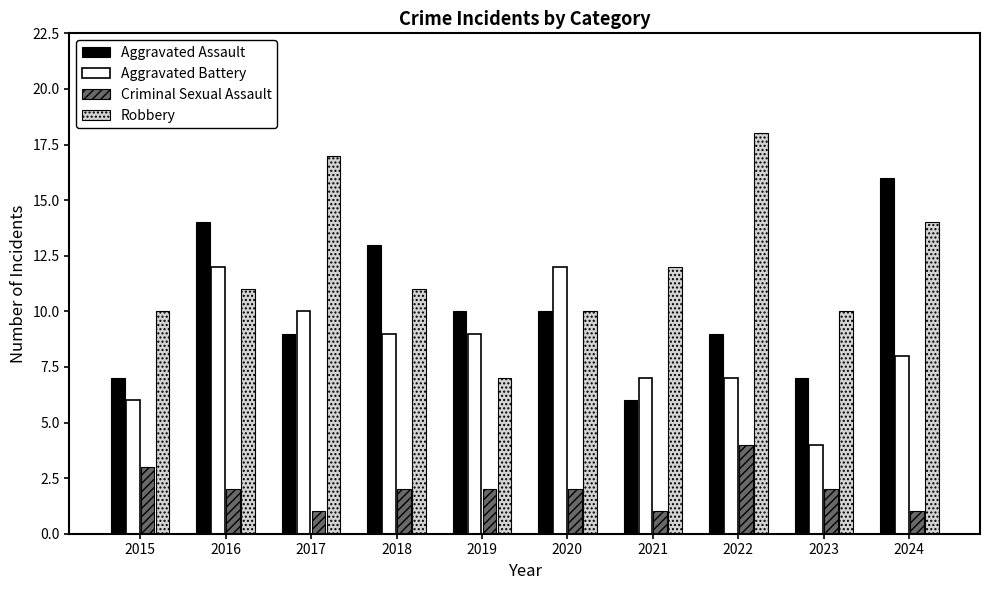

What is the highest value of the Aggravated Battery series?

12